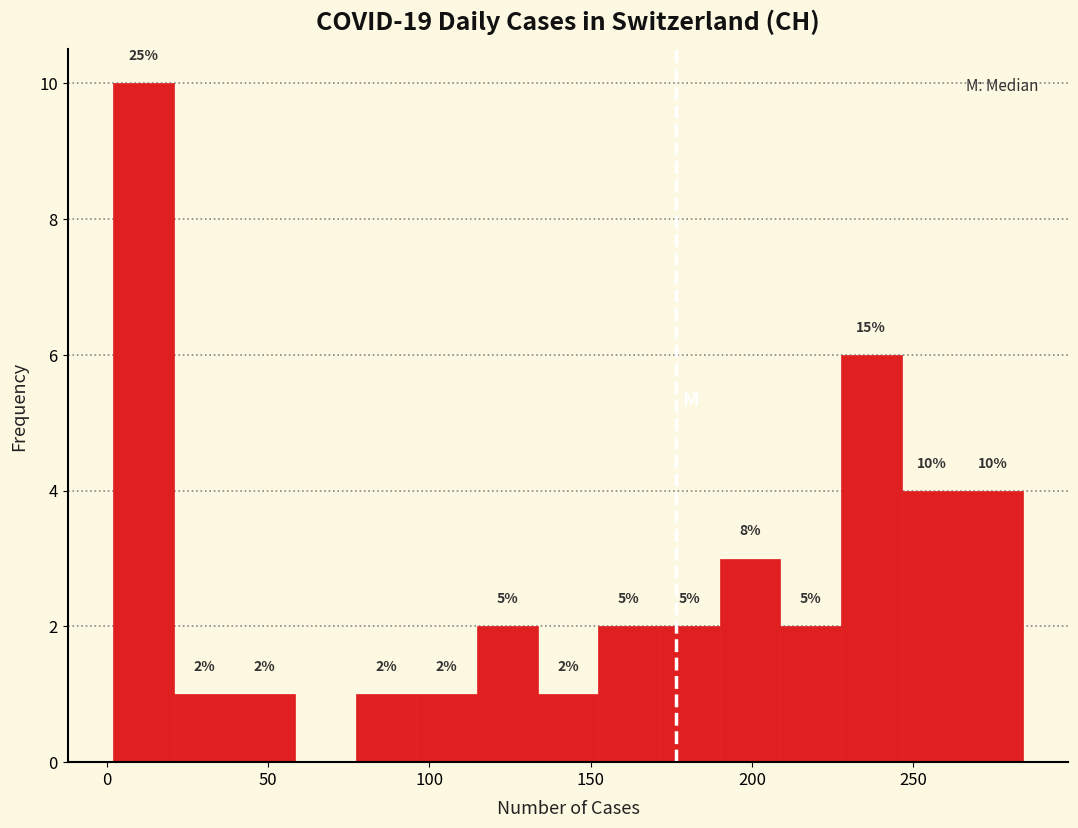

Read against the x-axis, roughly where is the centre of the tallest bar?

10